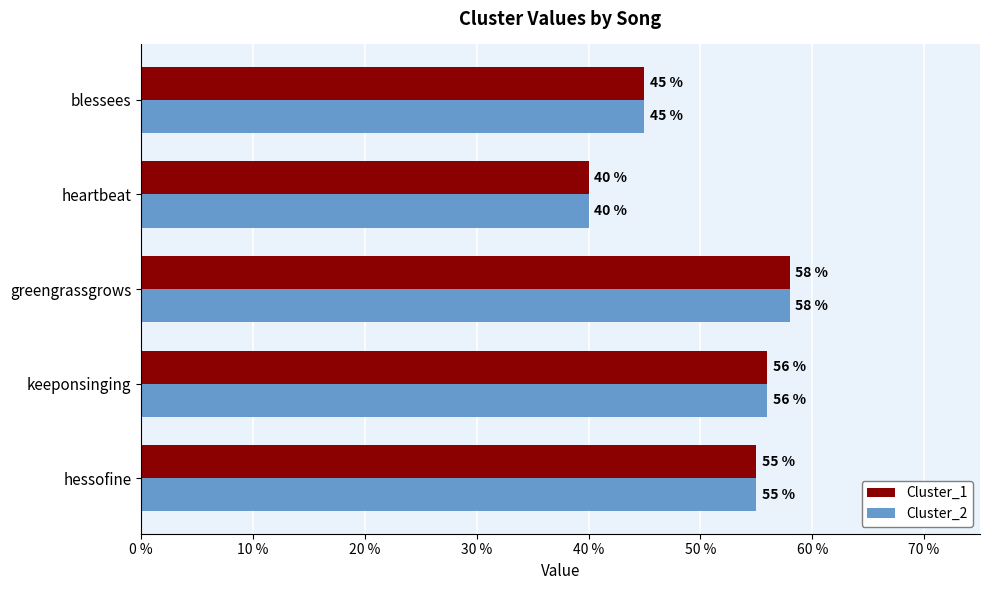

How many distinct data groups are displayed?

2